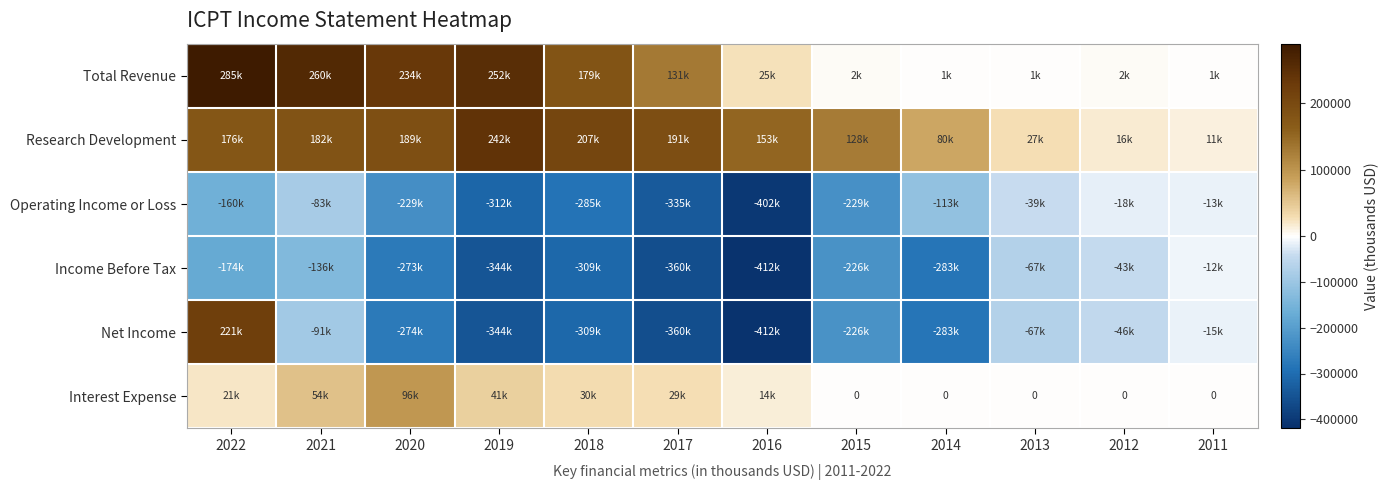

Which series has the largest total across all categories?

Research Development